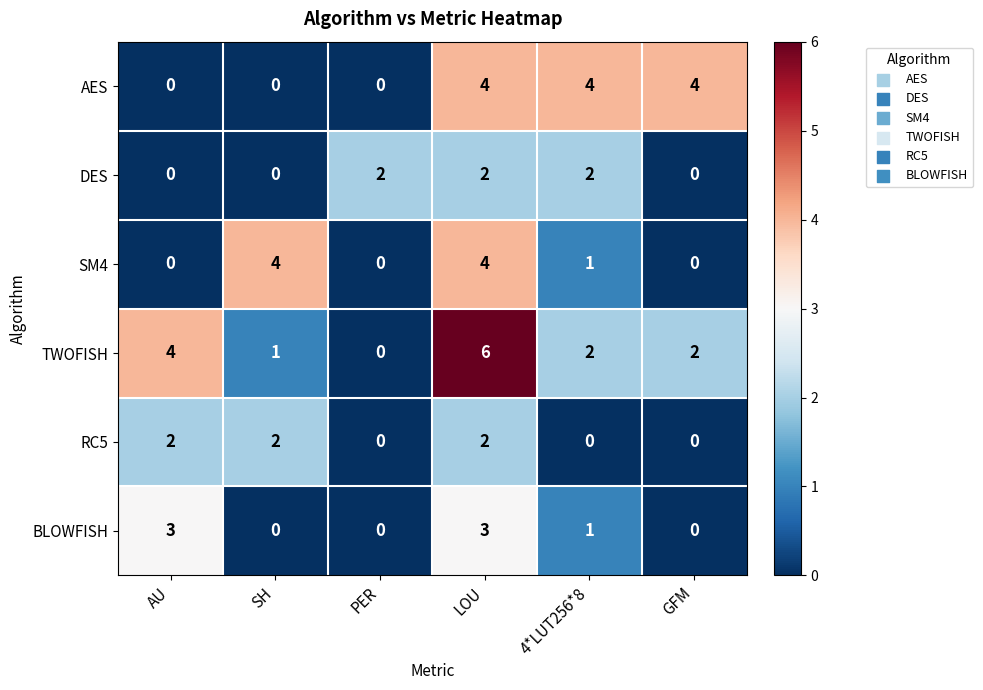

What is the greatest value displayed?

6